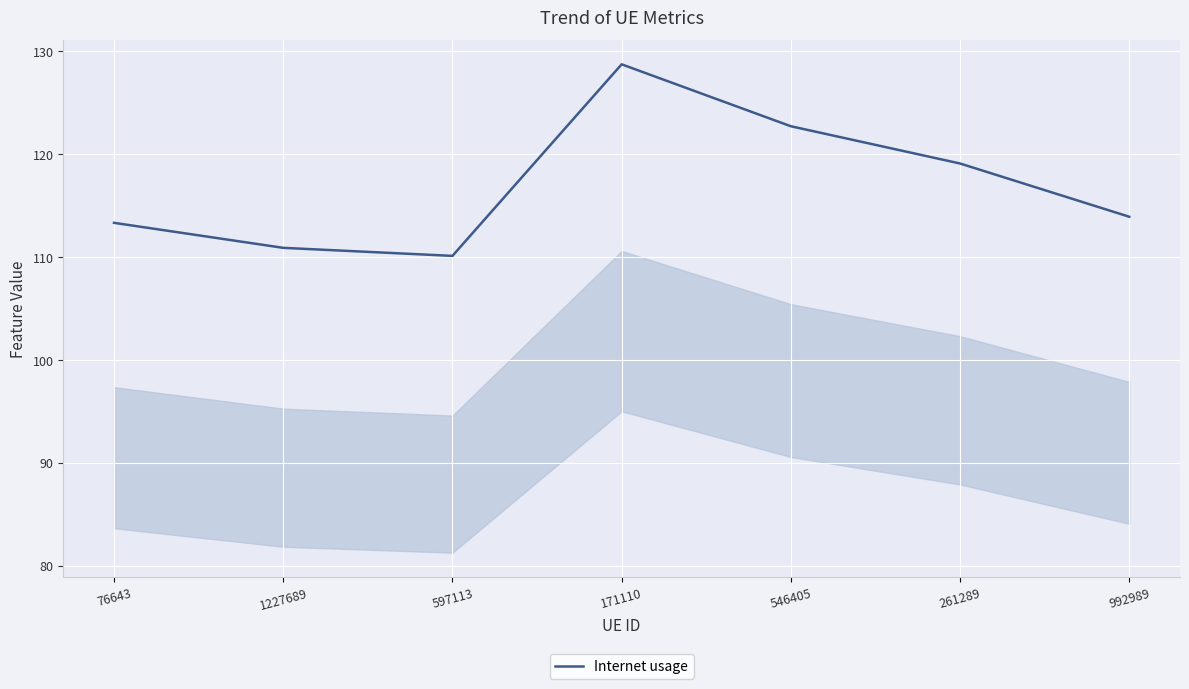

Rank the categories by value from highest to lowest.

171110, 546405, 261289, 992989, 76643, 1227689, 597113